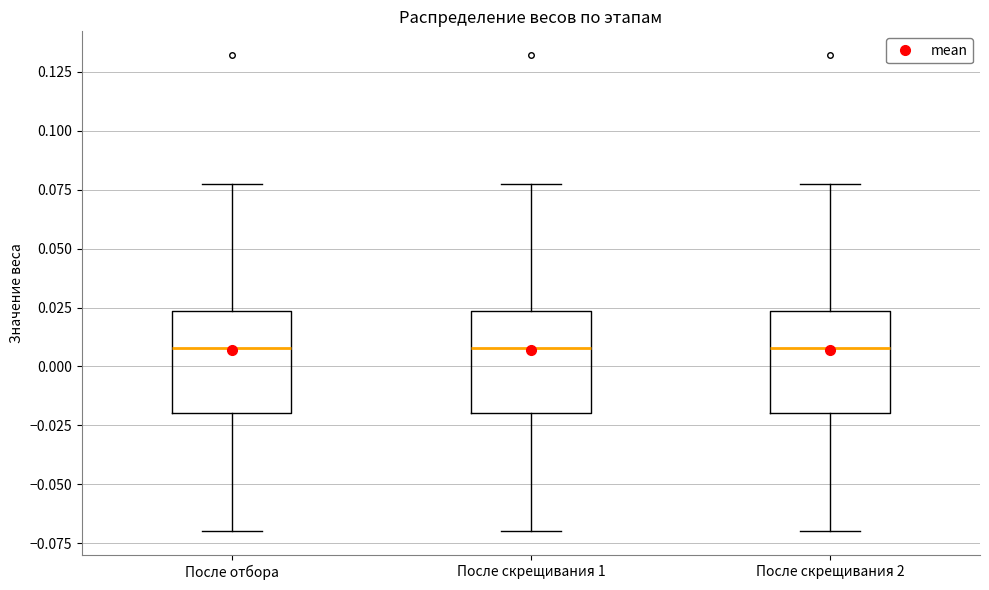

Reading left to right, read every box against the y-axis: the position of its median line, the range the box covers, and the ends of its whiskers. The values are not printed on the chart, so give them approximately, as read against the axis.

После отбора: median 0.010, box -0.020 to 0.025, whiskers -0.070 to 0.075
После скрещивания 1: median 0.010, box -0.020 to 0.025, whiskers -0.070 to 0.075
После скрещивания 2: median 0.010, box -0.020 to 0.025, whiskers -0.070 to 0.075